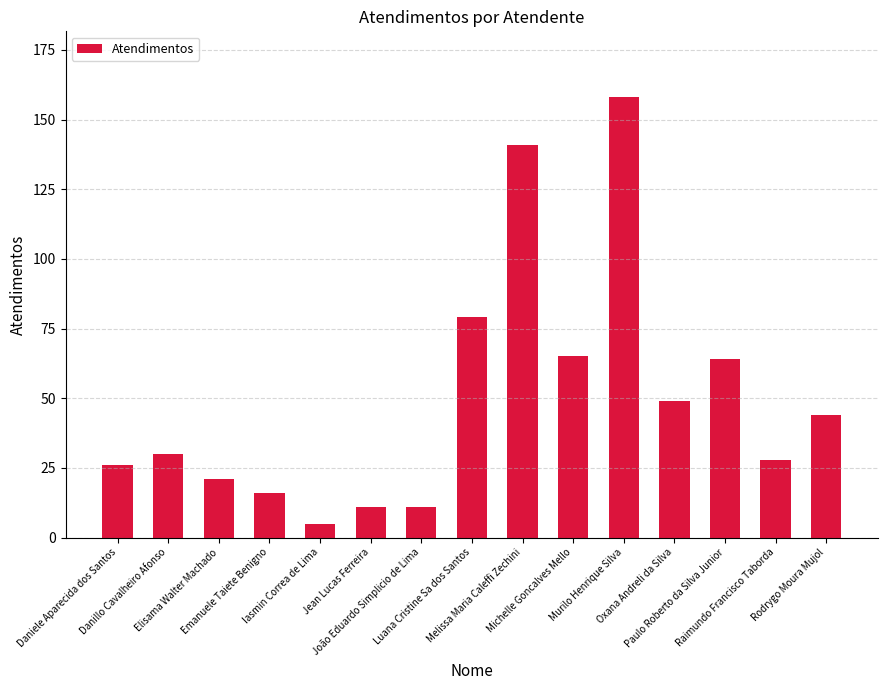

What is the label of the 5th bar from the left?

Iasmin Correa de Lima